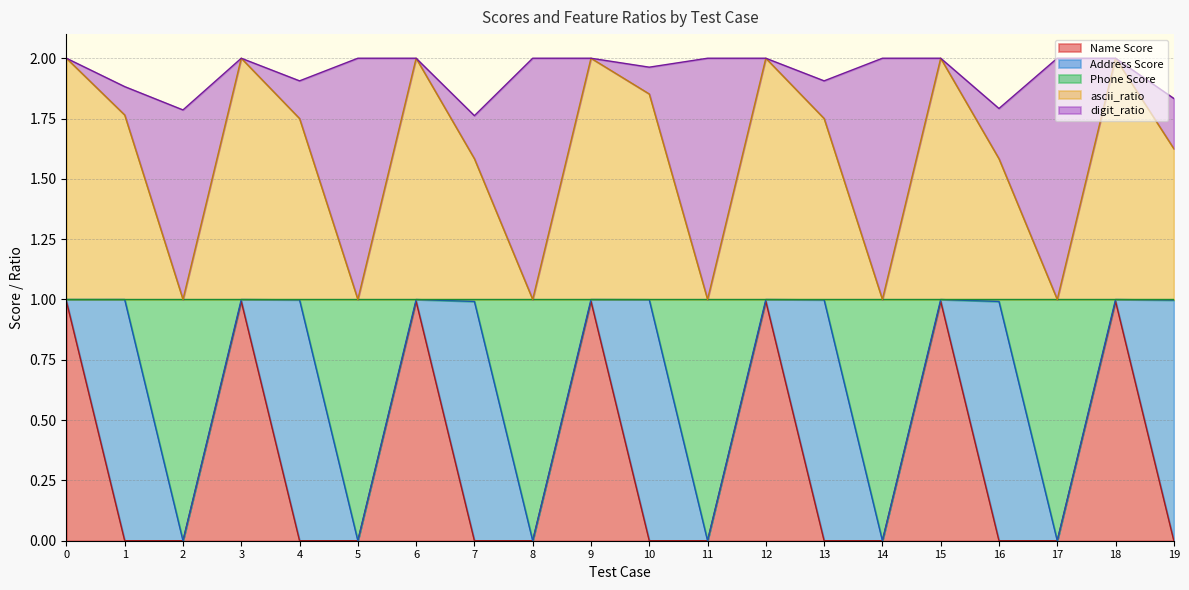

Which category has the highest value in the Phone Score series?

1